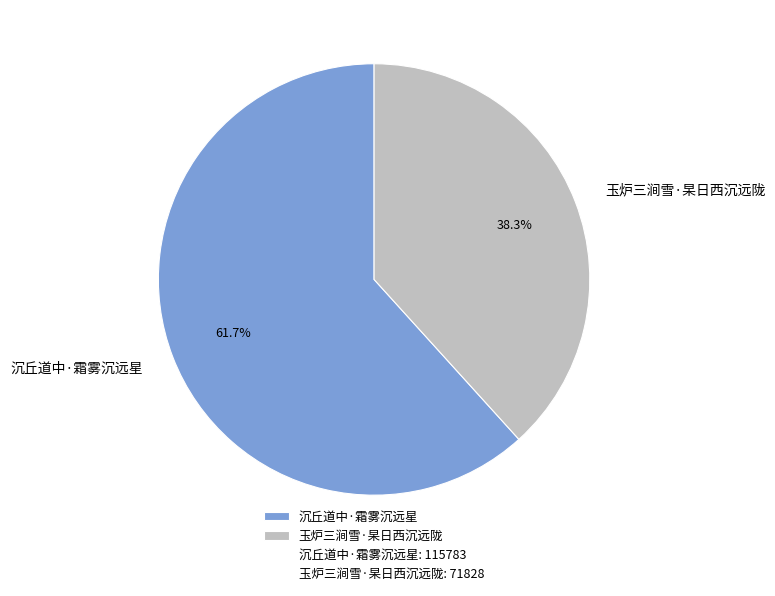

To the nearest percent, what portion does 玉炉三涧雪·杲日西沉远陇 represent?

38%